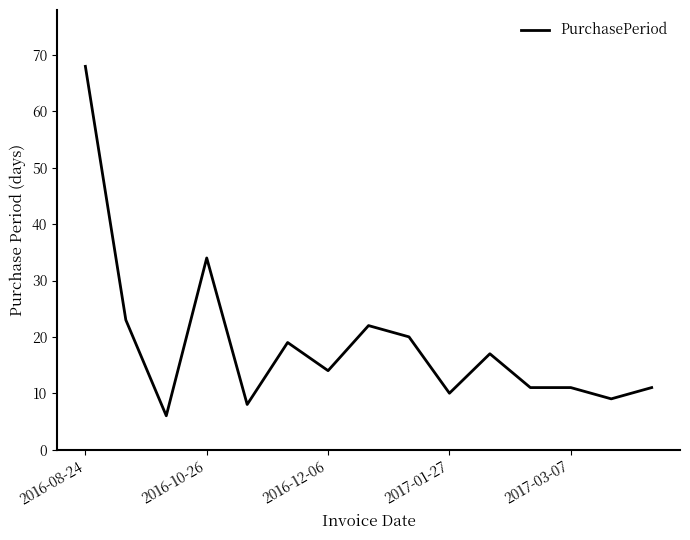

What is the minimum value shown in the chart?

6